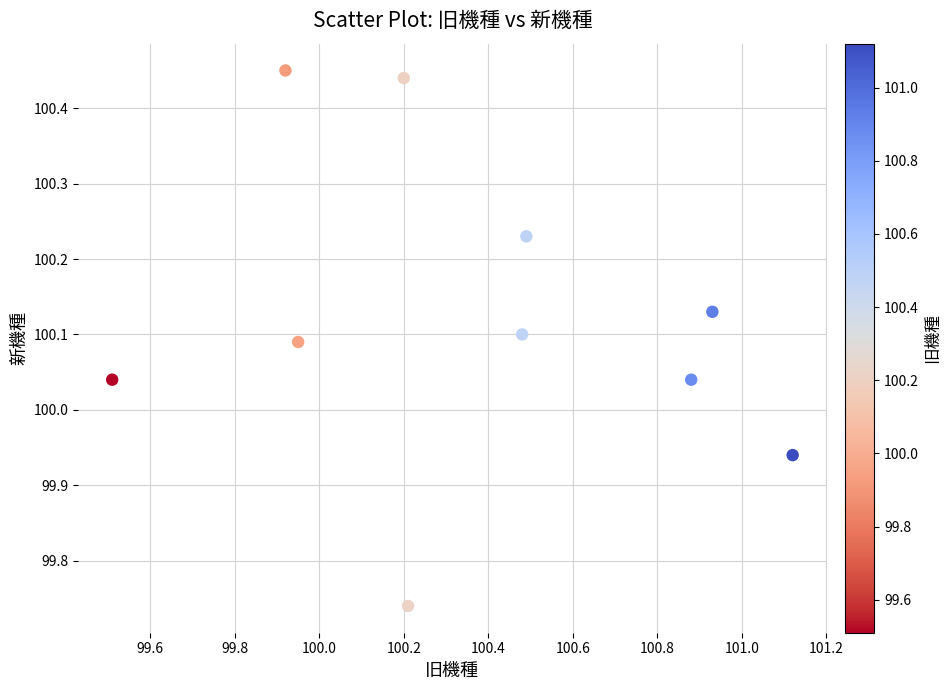

What is the range of X values (max minus min)?

1.6